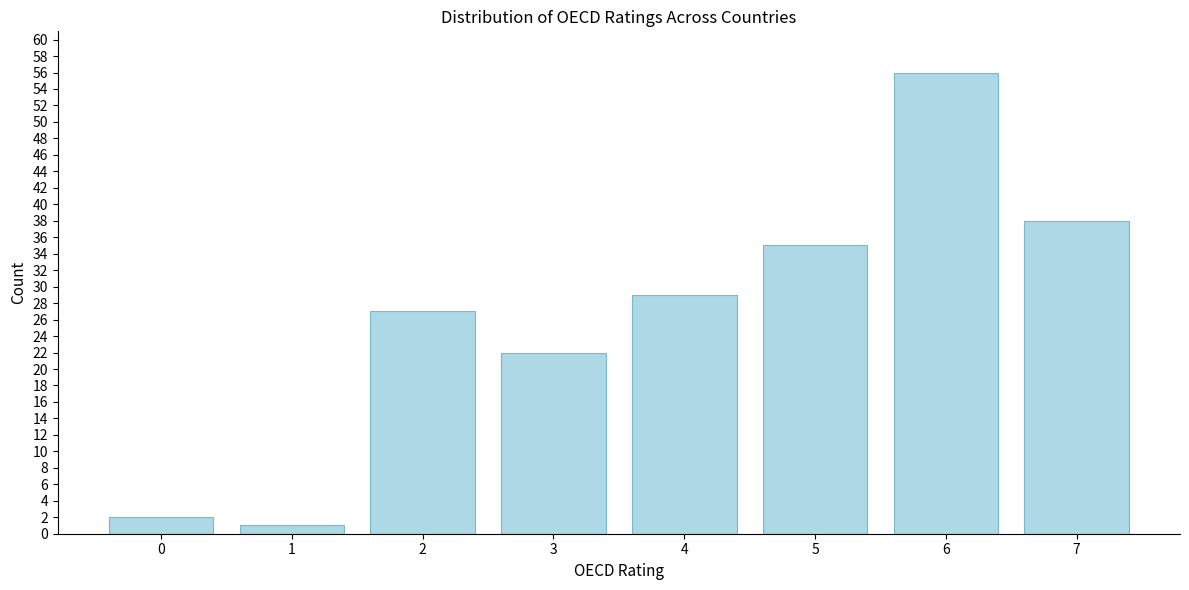

Reading left to right, what are all the values shown in this chart?

2	1	27	22	29	35	56	38